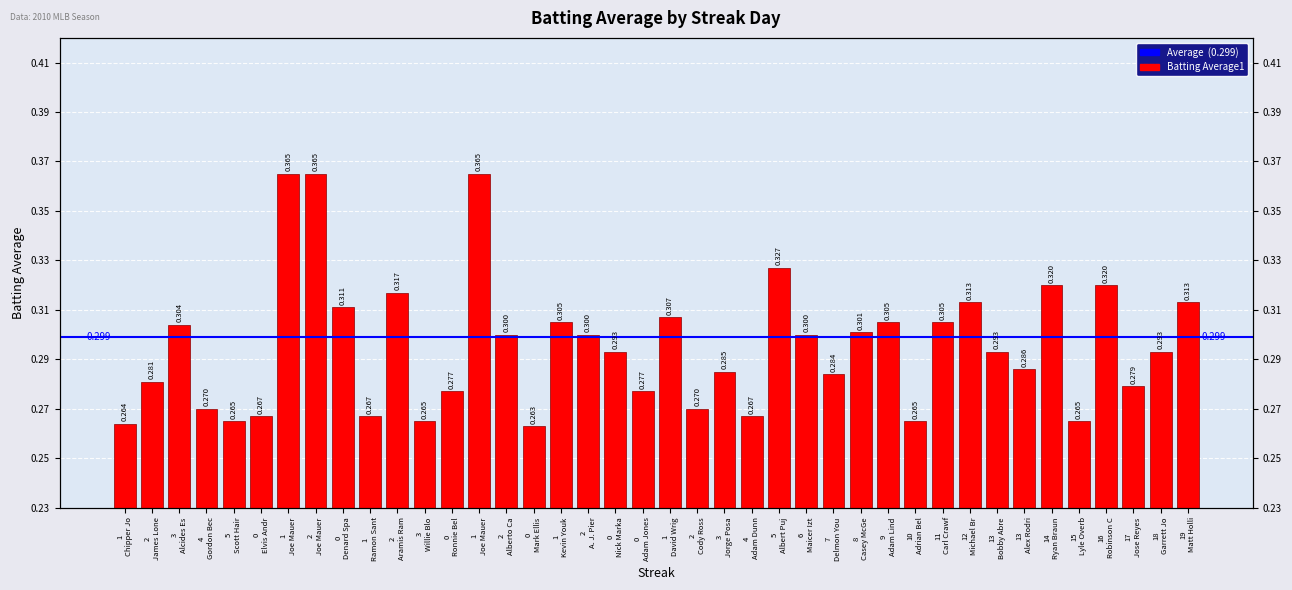

Are the bars horizontal?

No